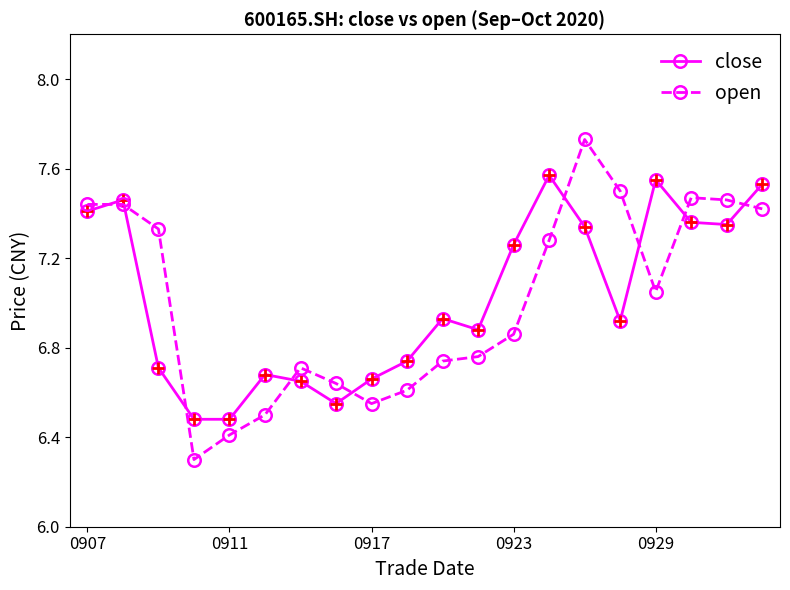

What is the lowest value of the open series?

6.3